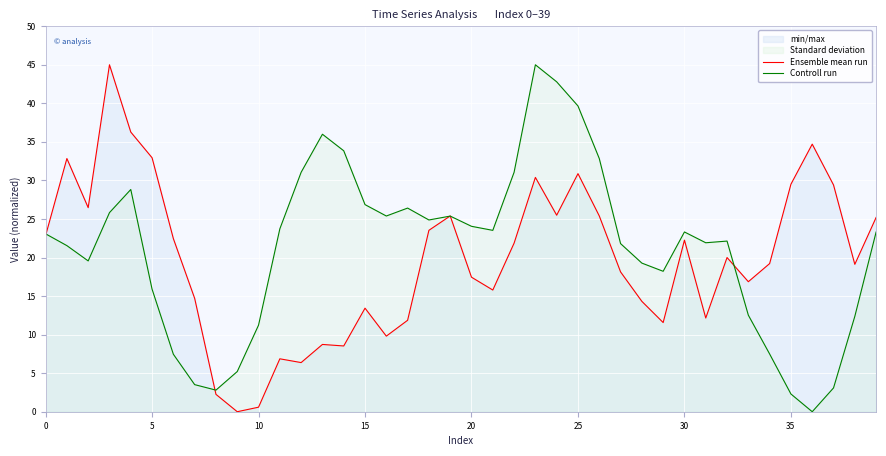

Rank the series at 32 from lowest to highest value.

Ensemble mean run, Controll run